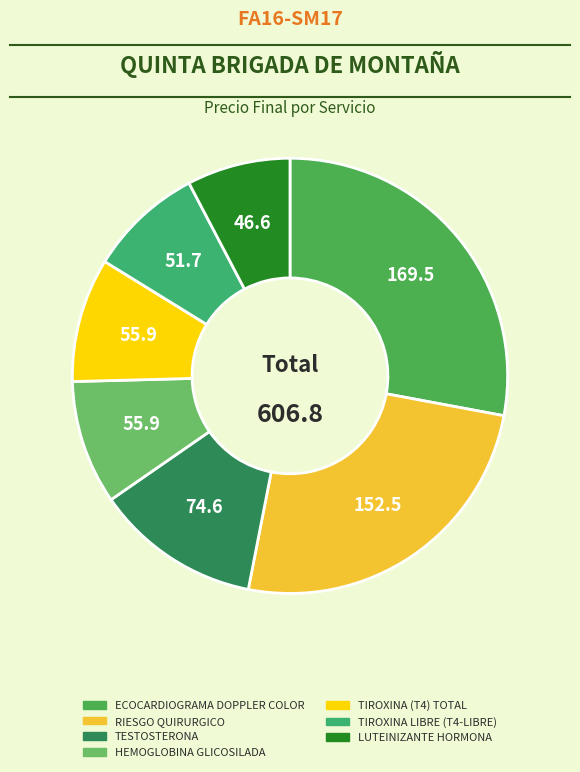

Rank the categories by value from highest to lowest.

ECOCARDIOGRAMA DOPPLER COLOR, RIESGO QUIRURGICO, TESTOSTERONA, HEMOGLOBINA GLICOSILADA, TIROXINA (T4) TOTAL, TIROXINA LIBRE (T4-LIBRE), LUTEINIZANTE HORMONA